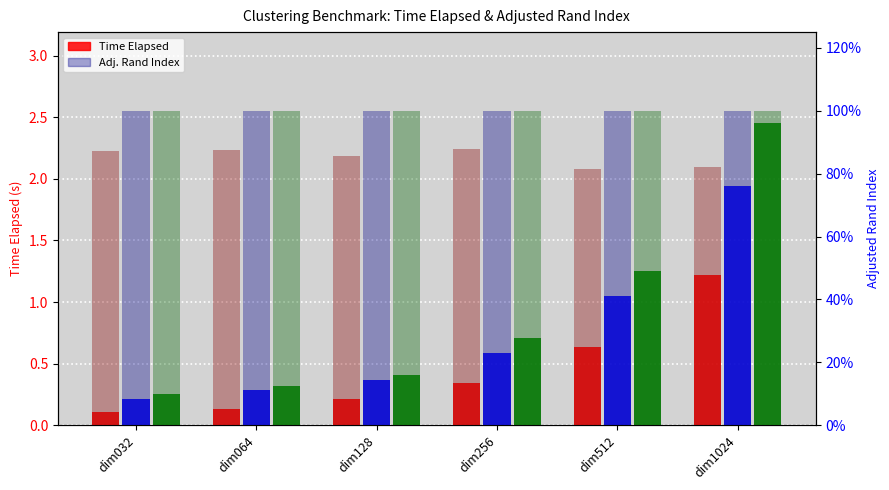

How many bars are there in total?

36